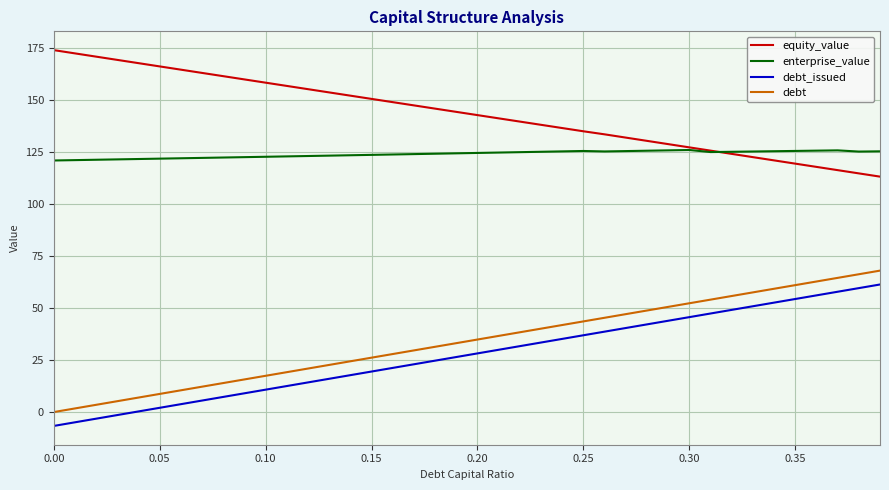

What is the smallest value displayed?

-6.7